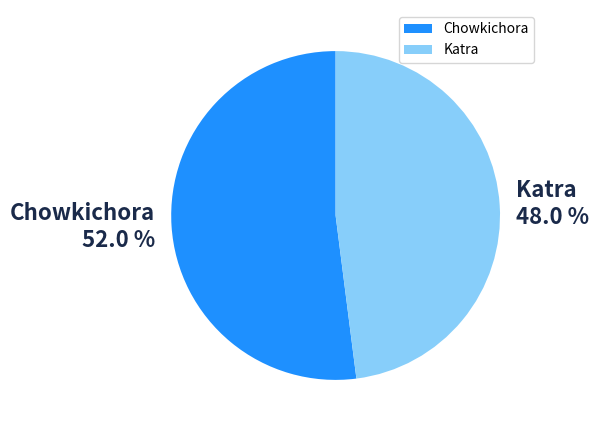

Which slice is the smallest?

Katra